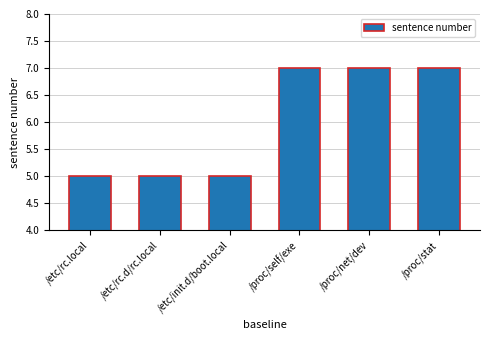

Are the bars horizontal?

No